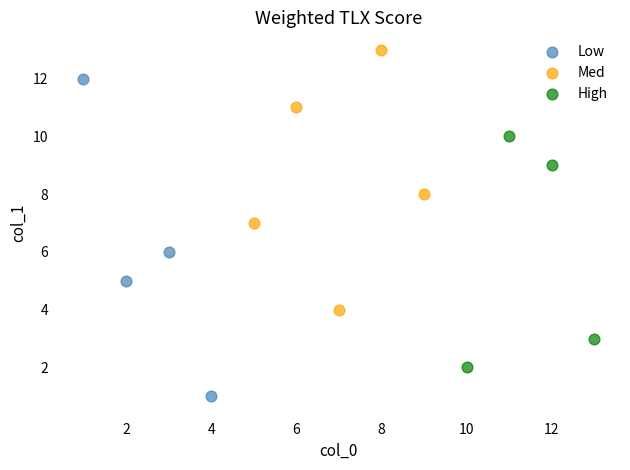

Which series contains the highest Y value?

Med